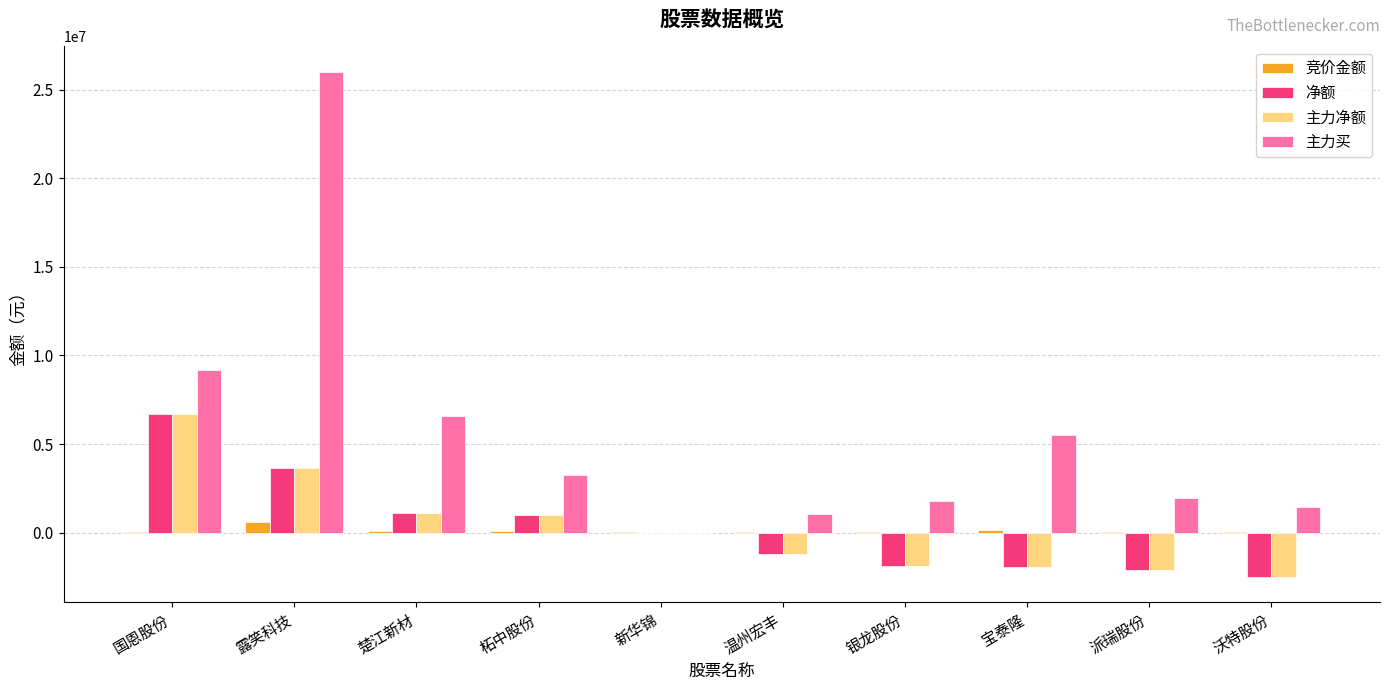

What value does the 主力净额 series have at 派瑞股份, to the nearest 50?

-2104900